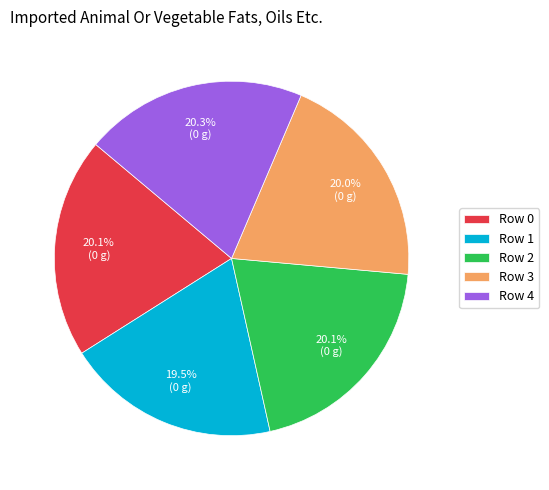

What portion of the pie excludes Row 1?

80.5%